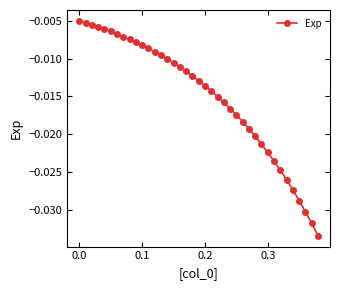

Count the number of data series in this chart.

1